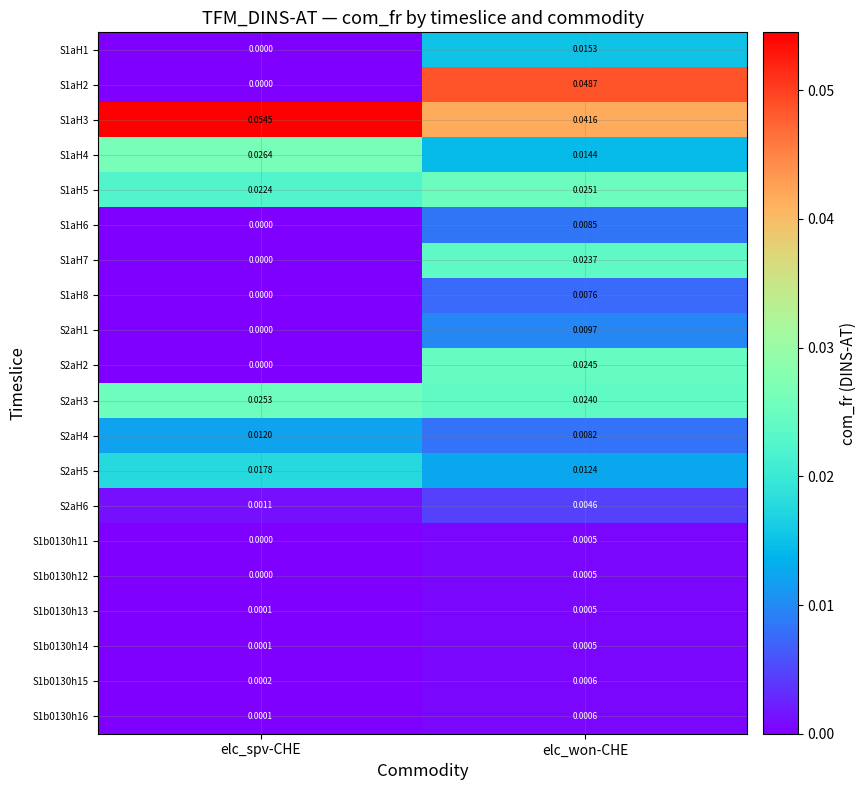

Where is S1aH5 nearest to the value 0?

elc_spv-CHE